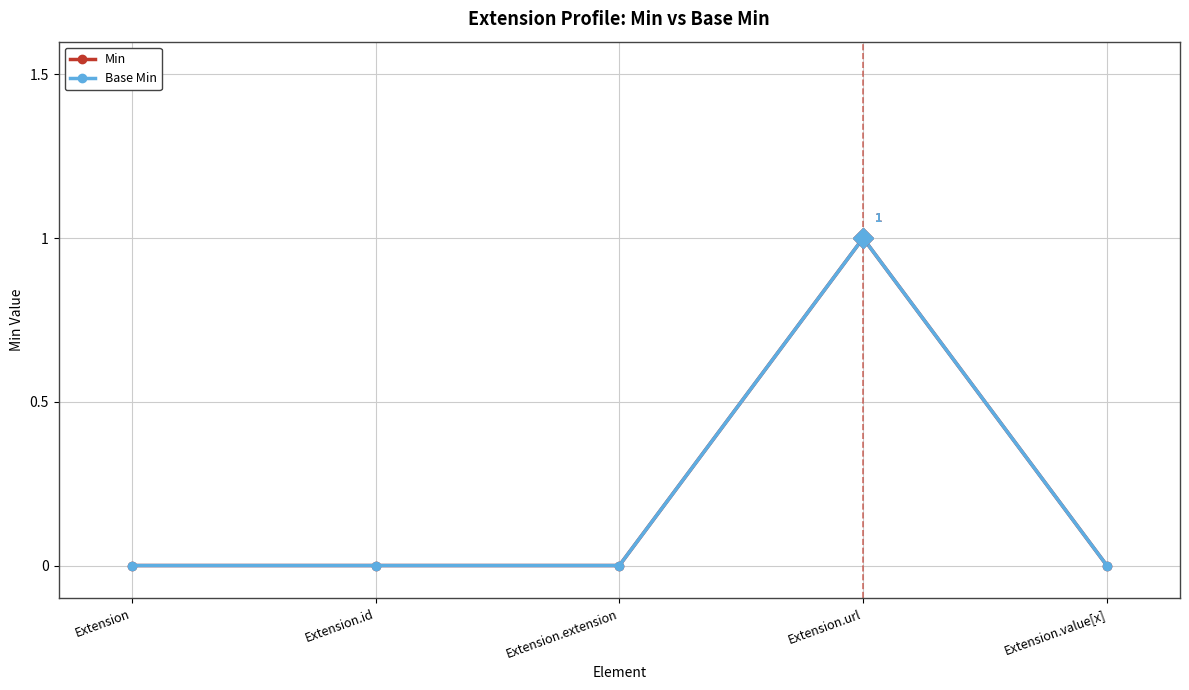

True or false: Base Min and Min cross at least once.

False